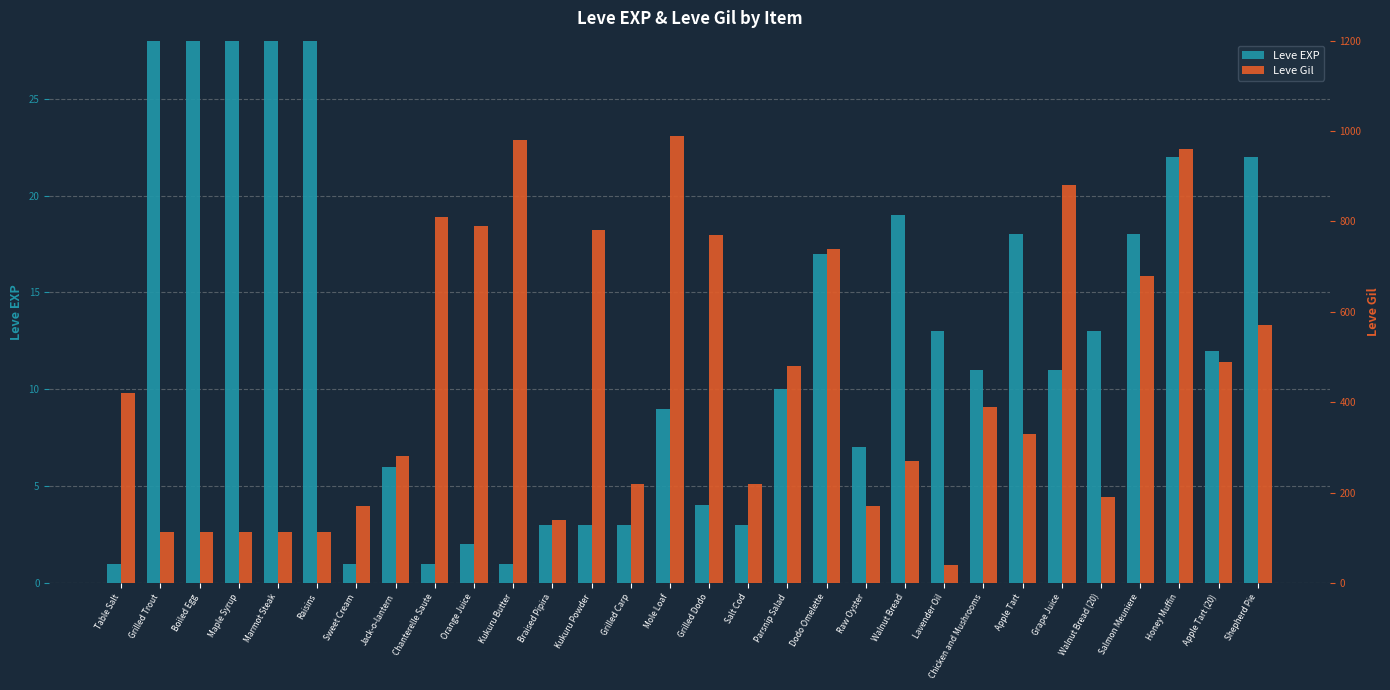

At which label does Leve Gil reach its minimum?

Lavender Oil